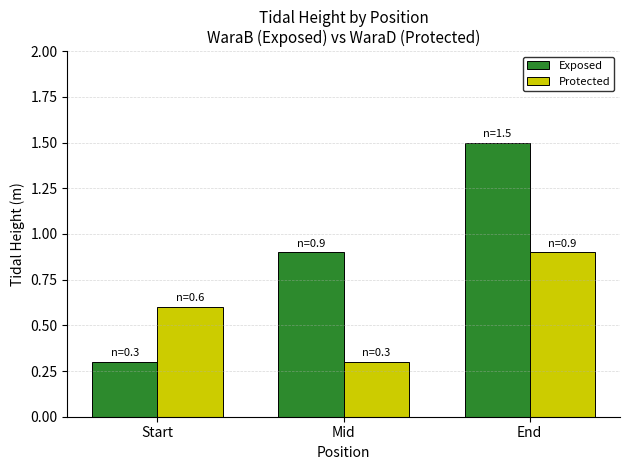

Where is Exposed nearest to the value 0?

Start